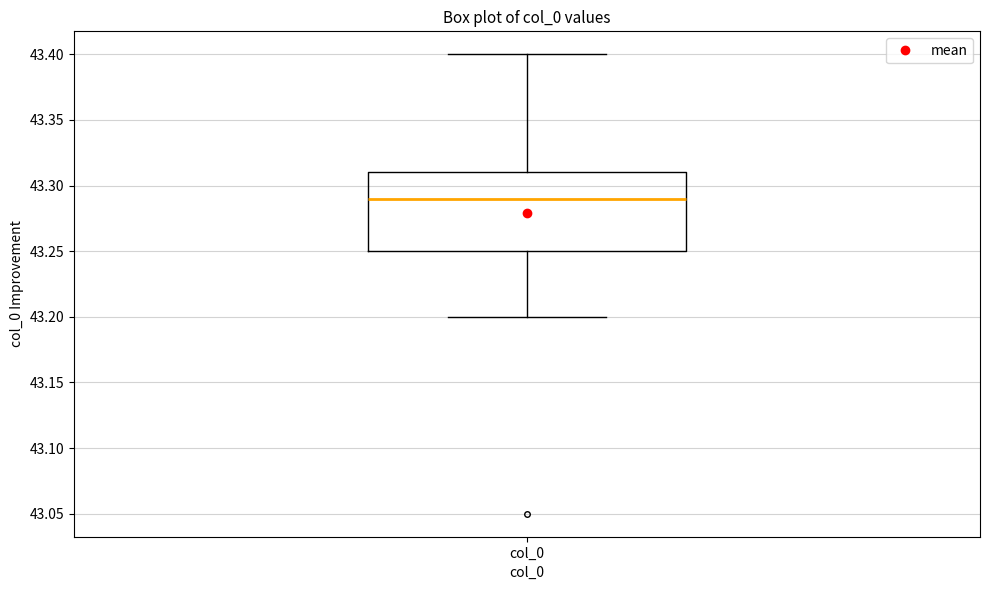

Transcribe this box plot: give where the median line is, the range the box spans, and where the two whiskers end, as read against the y-axis. The values are not printed on the chart, so give them approximately, as read against the axis.

median 43.29, box 43.25 to 43.31, whiskers 43.20 to 43.40